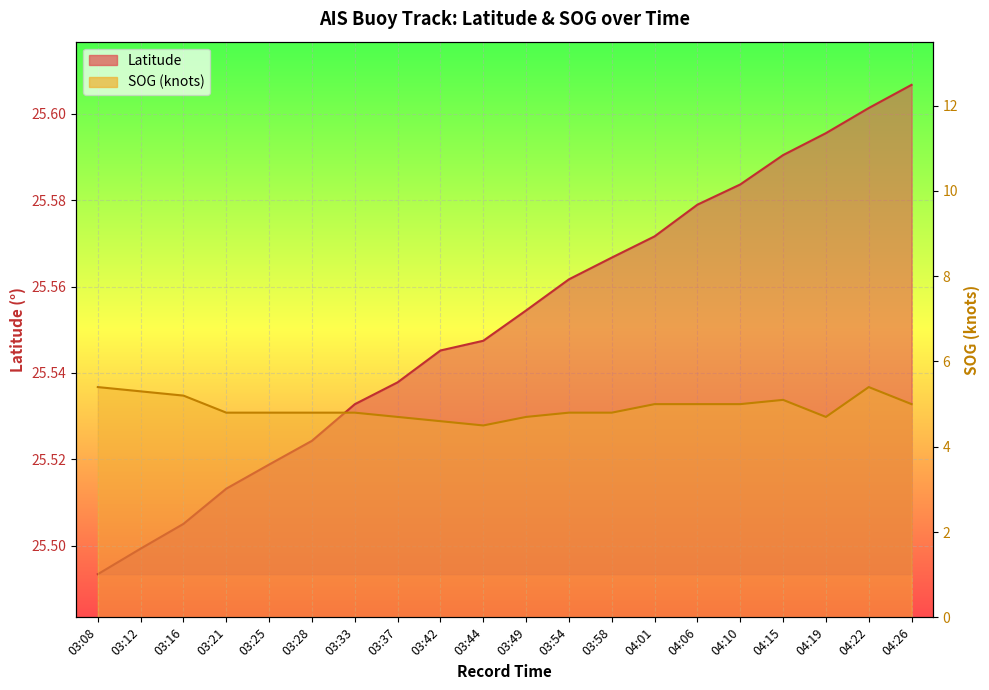

True or false: SOG and Latitude intersect in this chart.

False